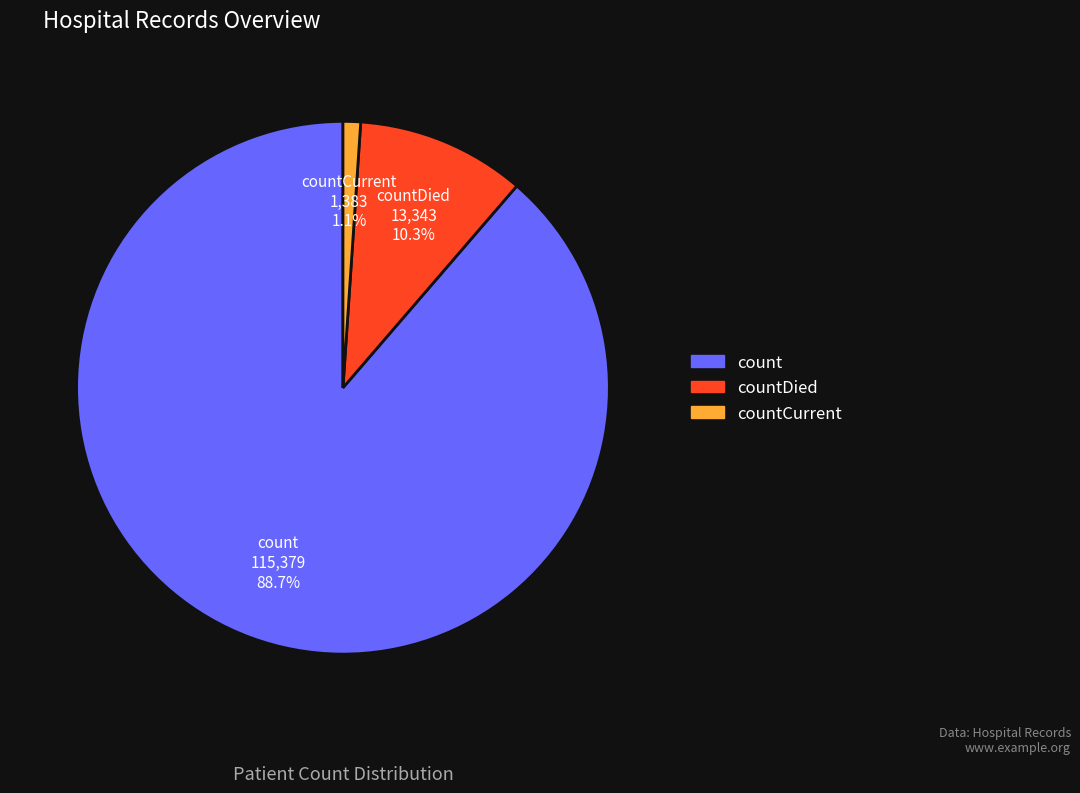

The countDied slice represents 10% of the pie. True or false?

True